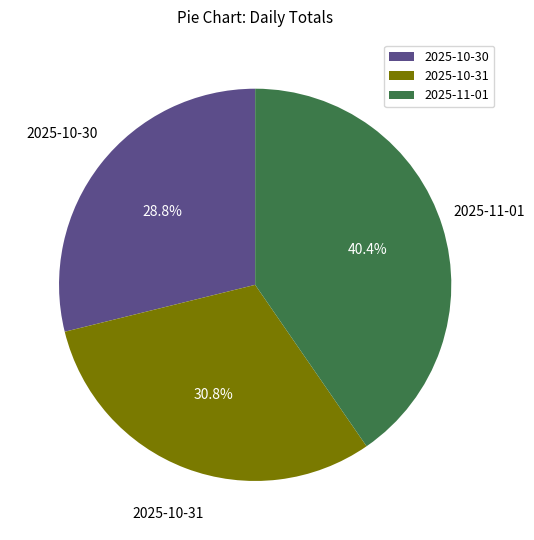

How many segments does this pie chart have?

3